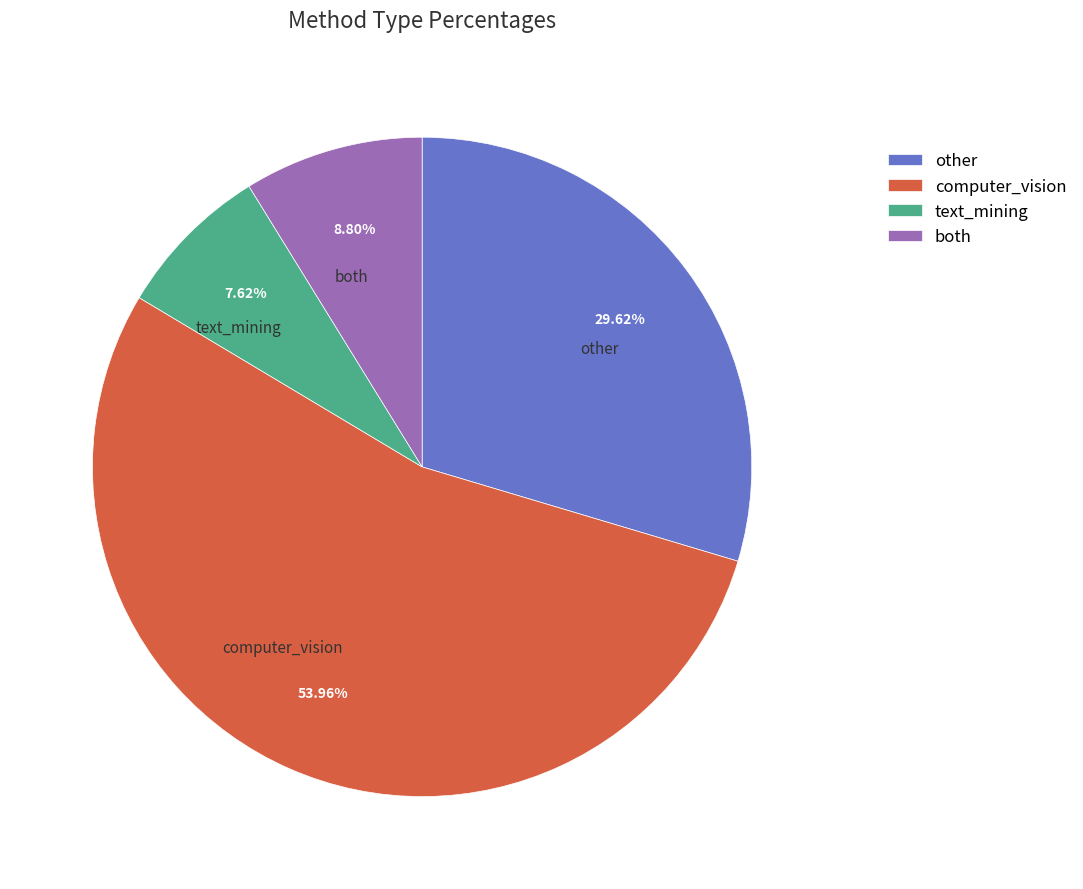

How many segments does this pie chart have?

4